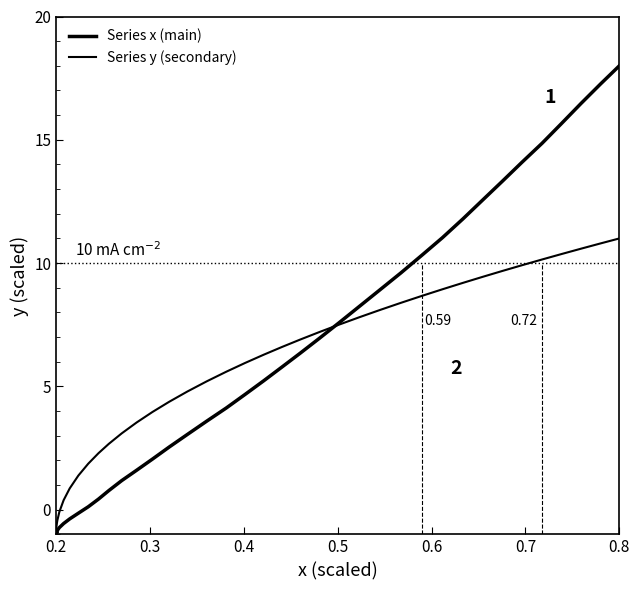

How many lines are shown in the chart?

2